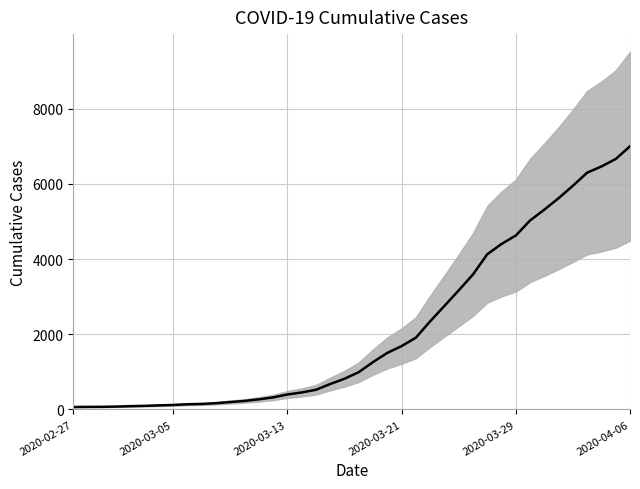

What is the approximate value at 2020-03-06?

138